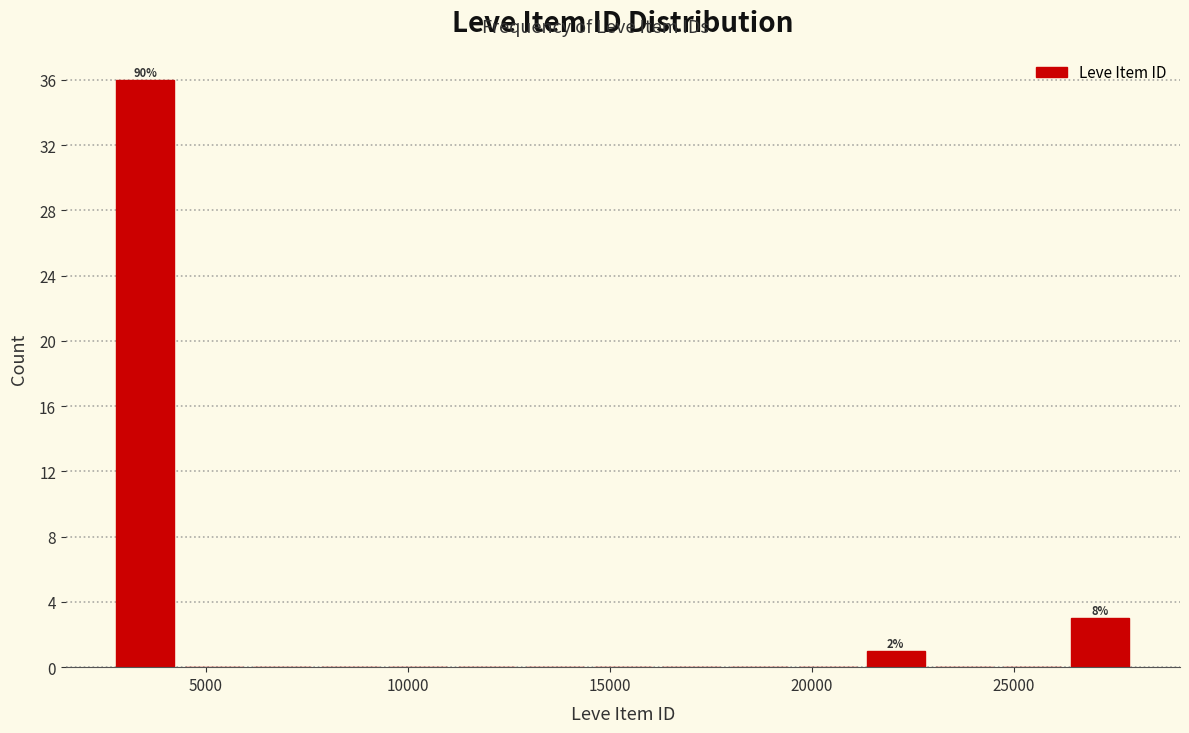

Around what value on the x-axis is the tallest bar? Give the approximate position of its centre, as read against the axis.

3500